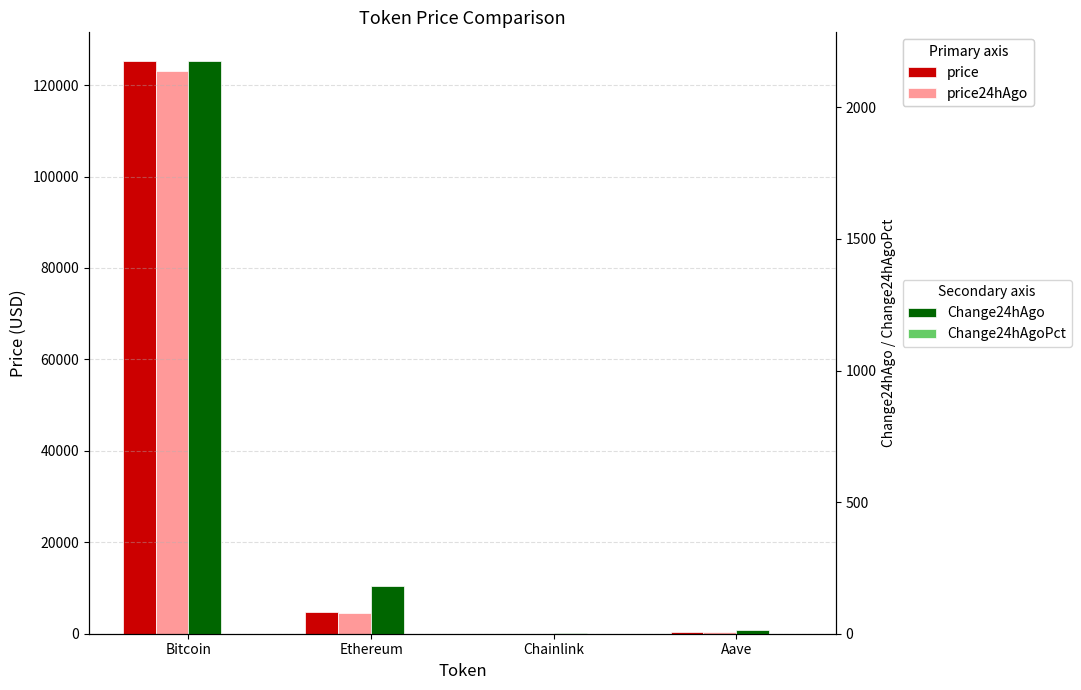

How many categories are shown in the chart?

4